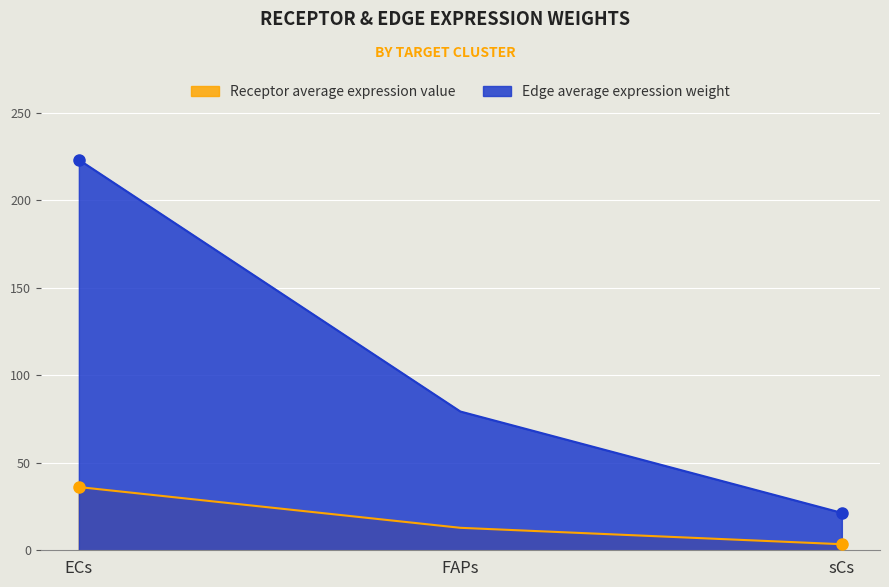

What is the greatest value displayed?

223.1